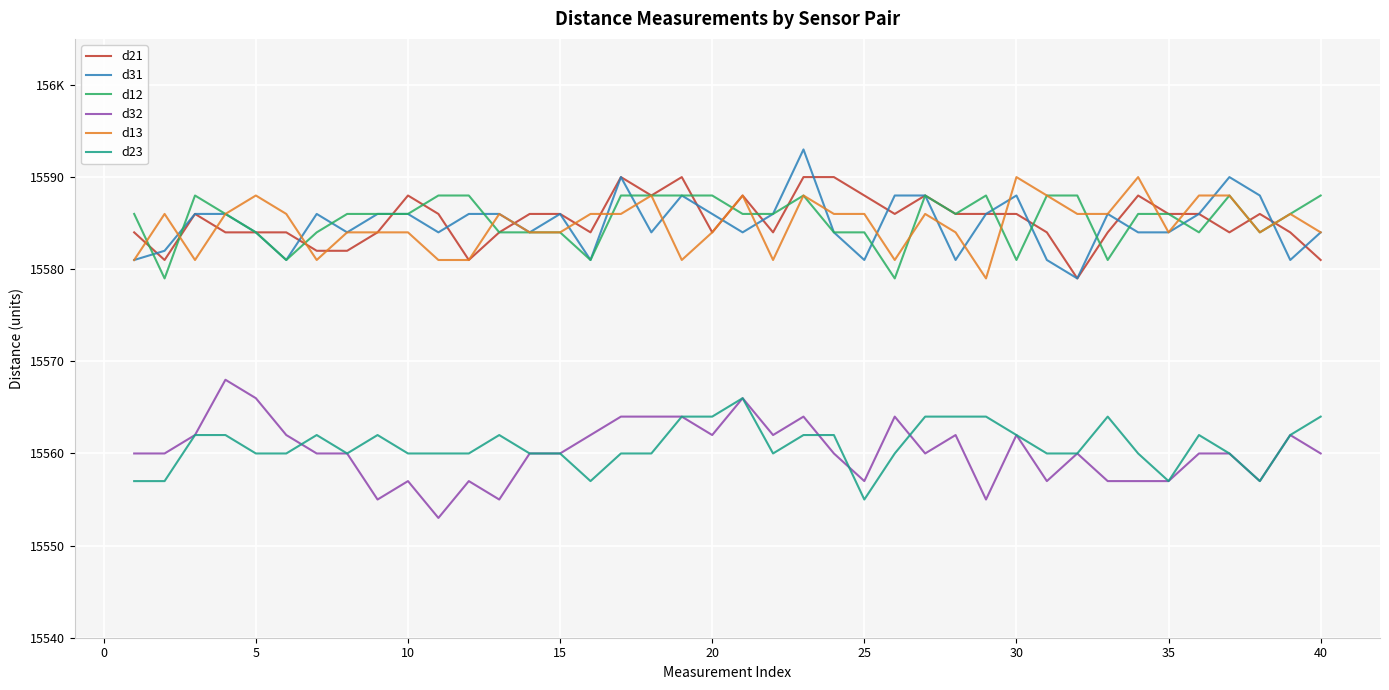

True or false: d31 and d13 intersect in this chart.

True